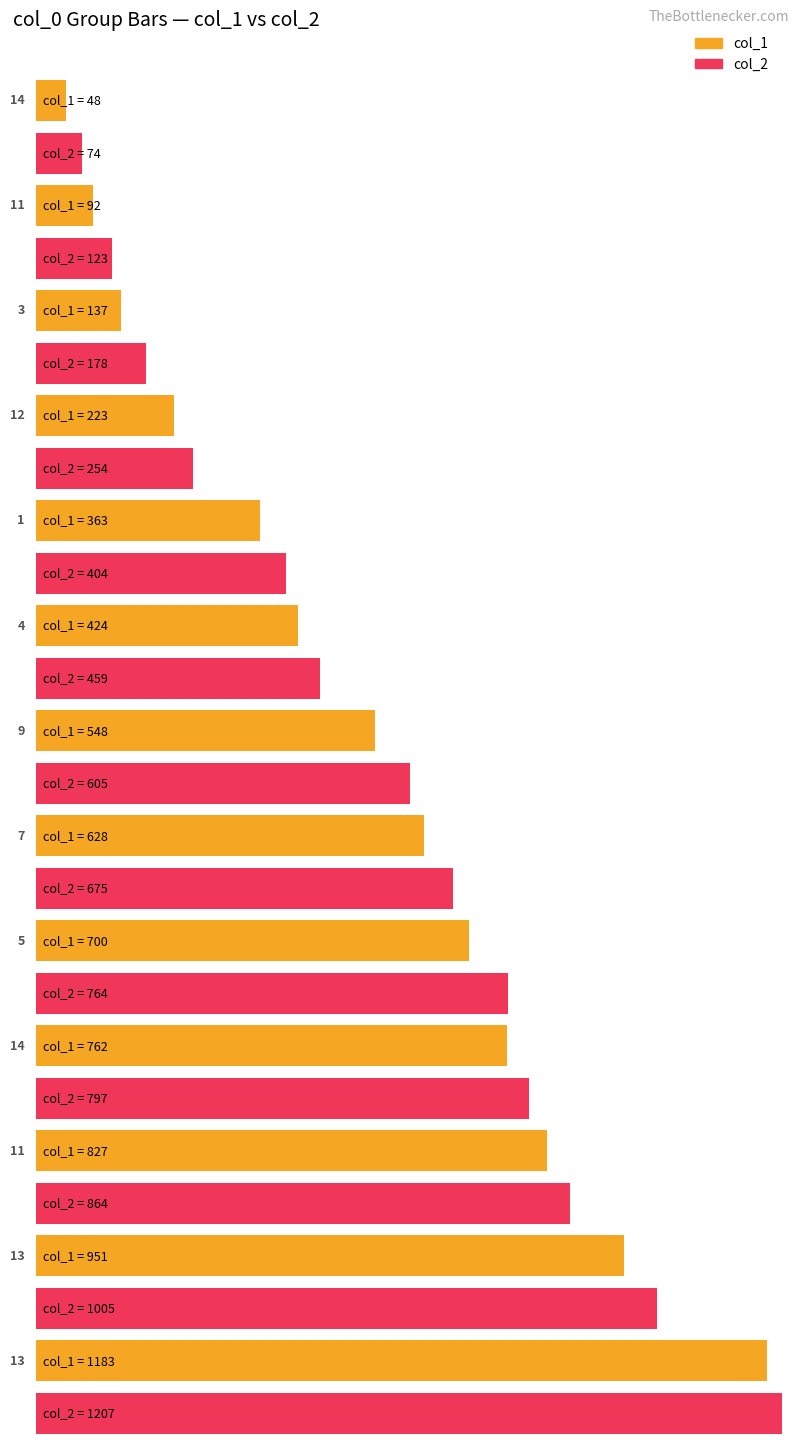

Between 4 and 13, which series saw the biggest shift?

col_2